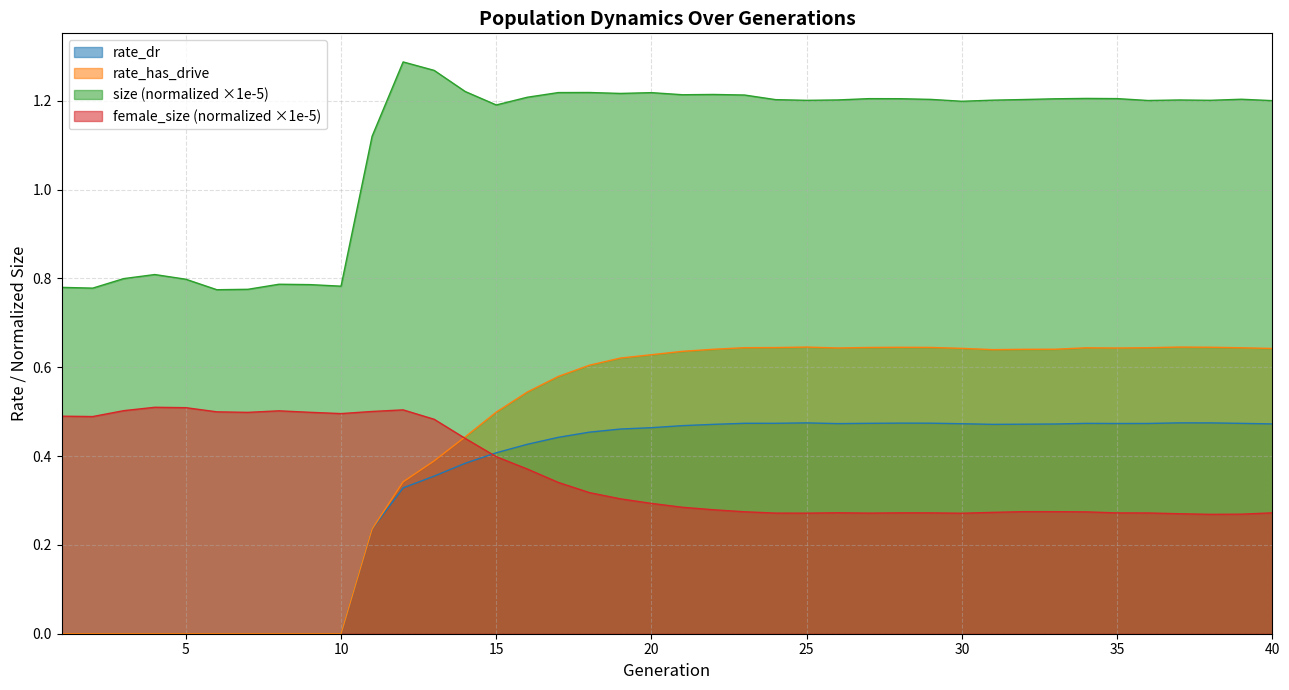

Is it true that rate_dr equals 0.5 at 25?

True